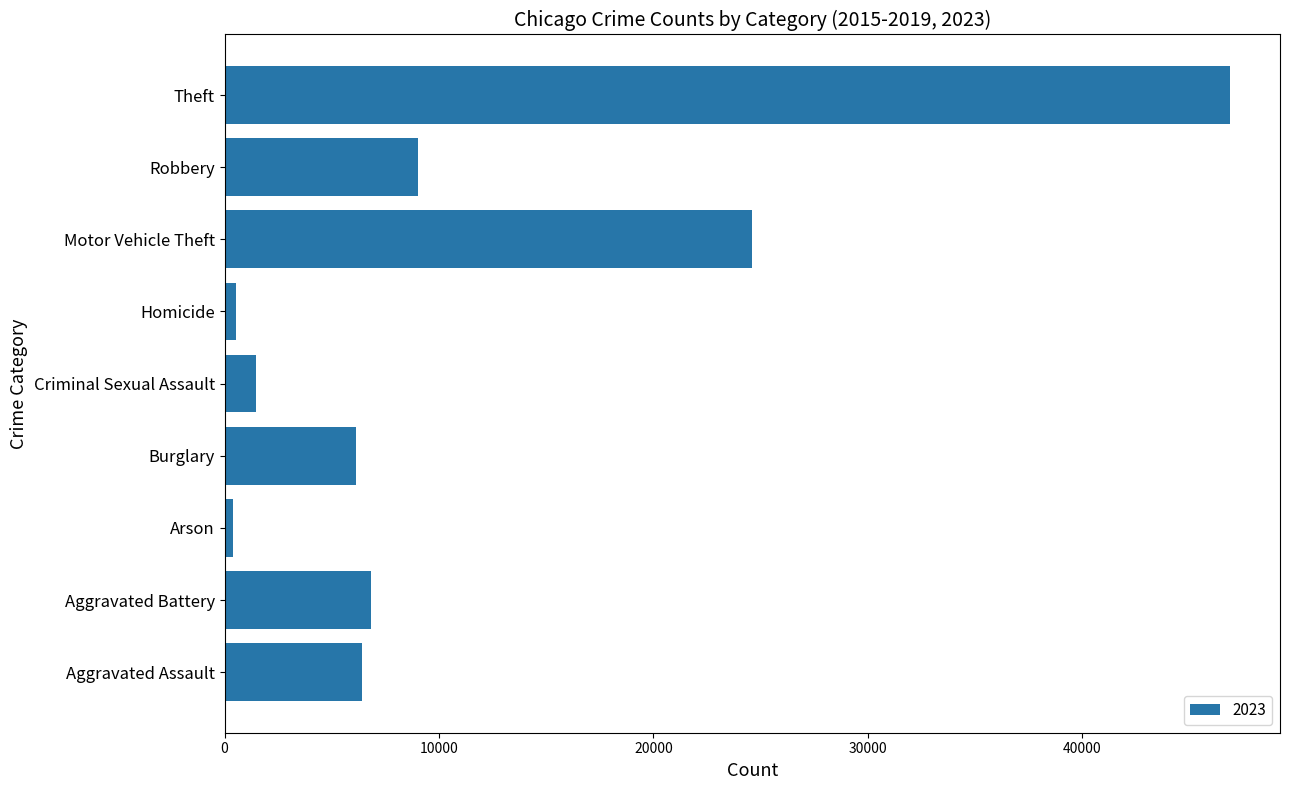

What is the average value?

11361